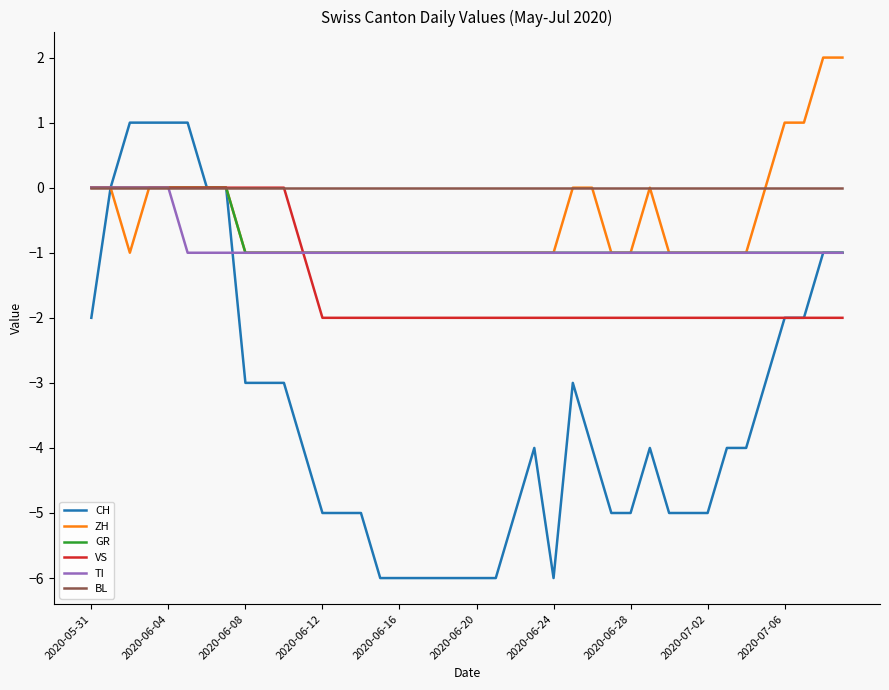

Which series has the largest total across all categories?

BL